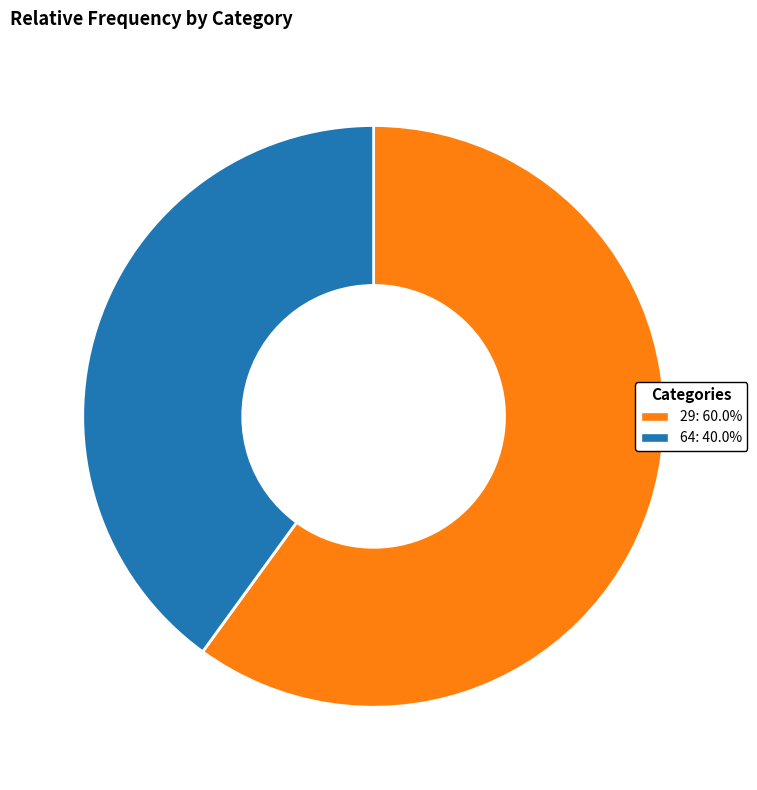

Do 29 and 64 together represent more than half of the pie?

Yes